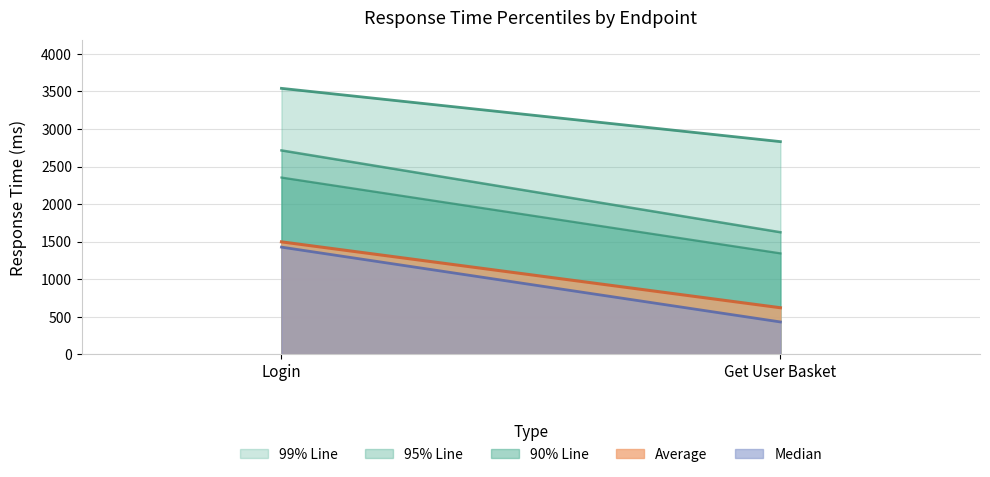

Reading left to right, what are all the values shown in this chart?

Average: Login=1499	Get User Basket=622
Median: Login=1429	Get User Basket=433
90% Line: Login=2355	Get User Basket=1346
95% Line: Login=2716	Get User Basket=1627
99% Line: Login=3542	Get User Basket=2833